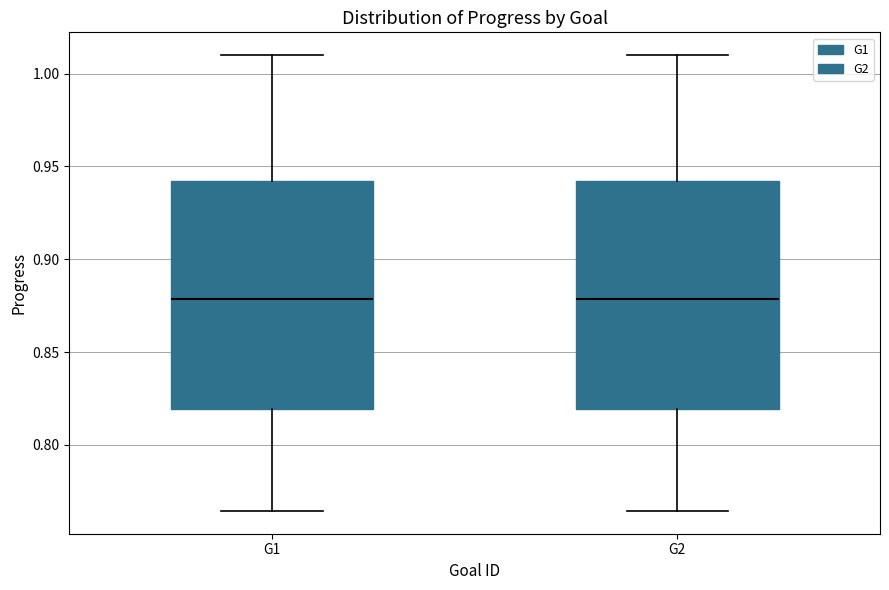

Reading left to right, read every box against the y-axis: the position of its median line, the range the box covers, and the ends of its whiskers. The values are not printed on the chart, so give them approximately, as read against the axis.

G1: median 0.880, box 0.820 to 0.940, whiskers 0.765 to 1.010
G2: median 0.880, box 0.820 to 0.940, whiskers 0.765 to 1.010